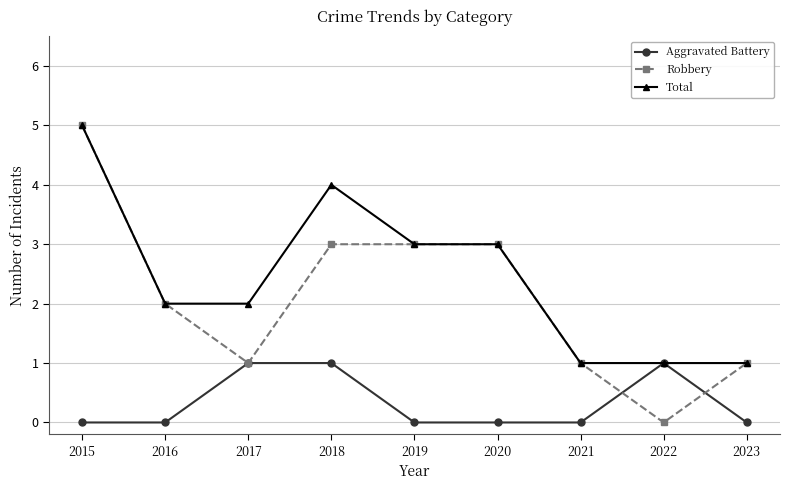

What is the average value of the Total series?

2